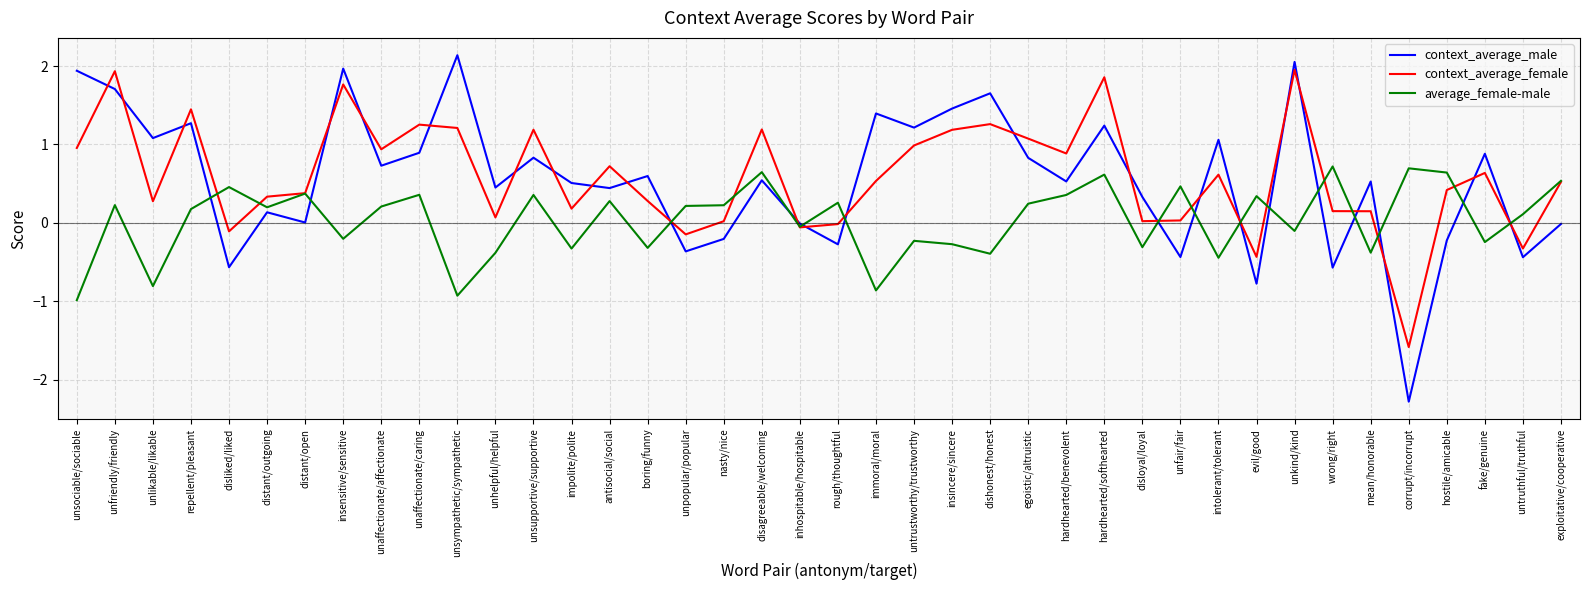

How many series are shown in this chart?

3